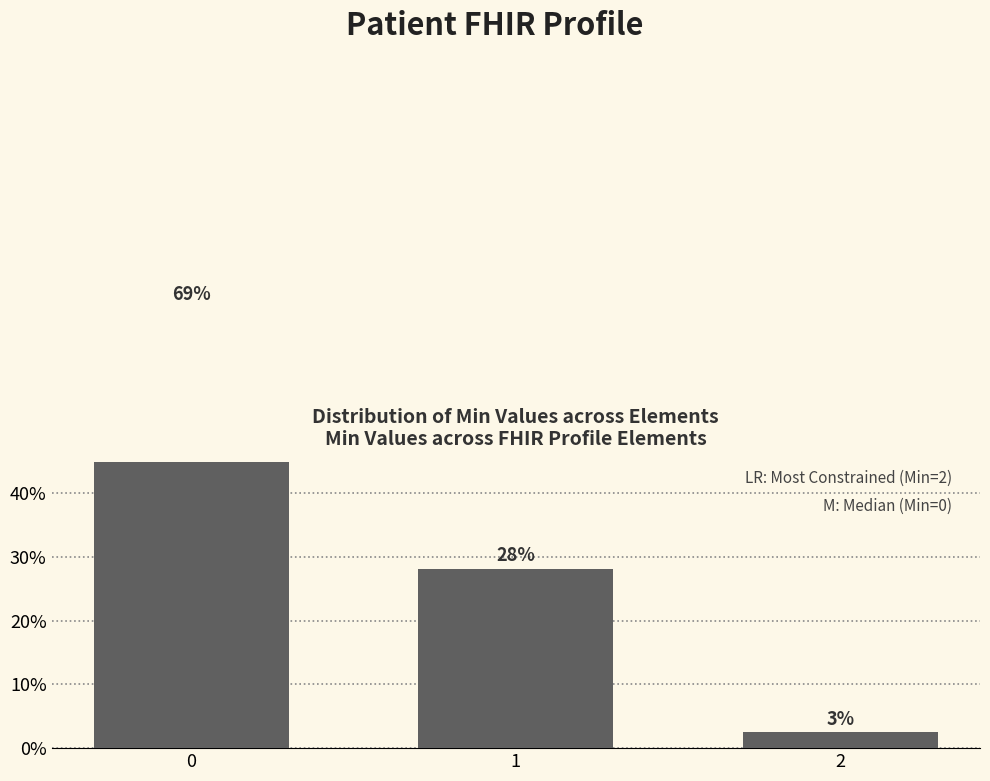

Reading left to right, what are all the values shown in this chart?

69.2	28.2	2.6